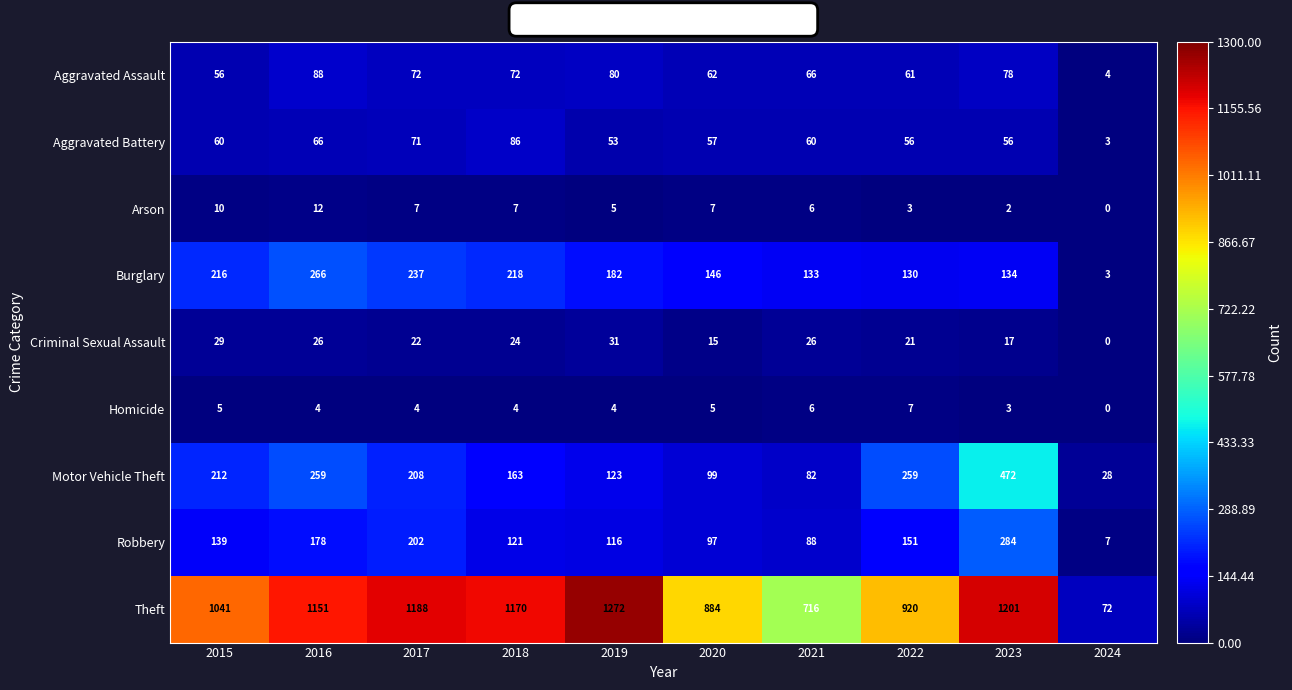

How many distinct data groups are displayed?

9